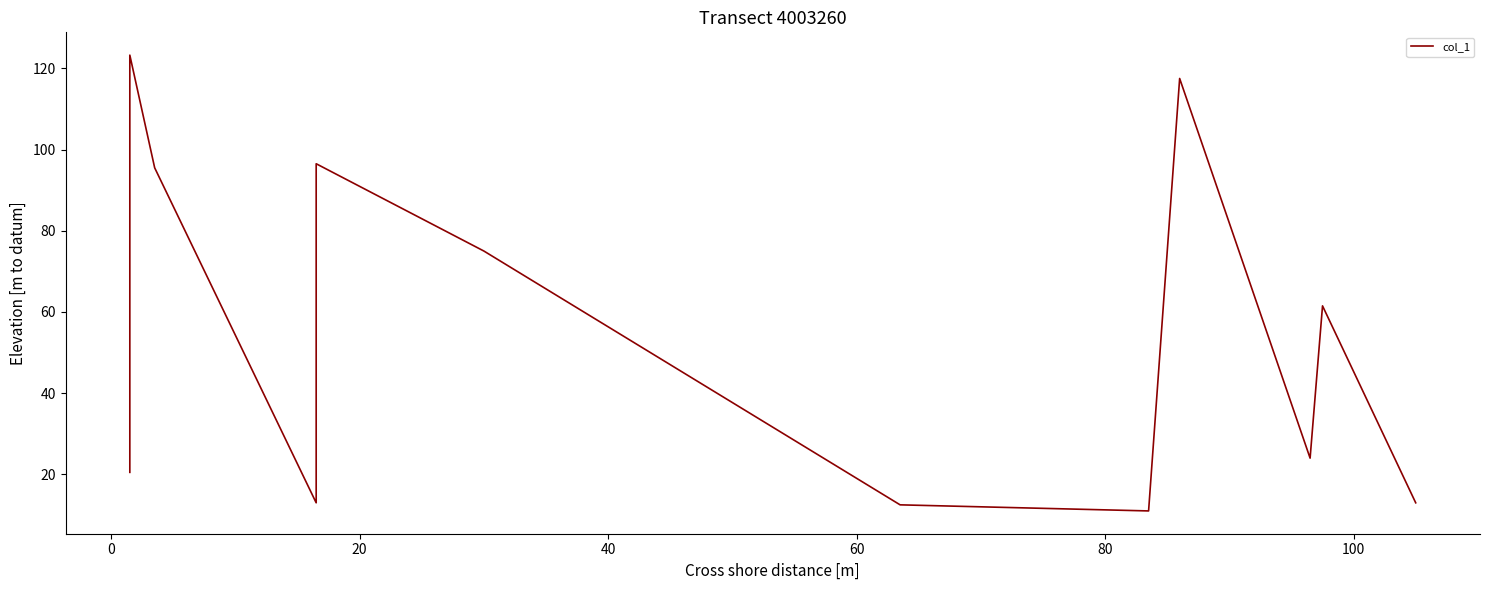

The value at 10 is 92.6. True or false?

False